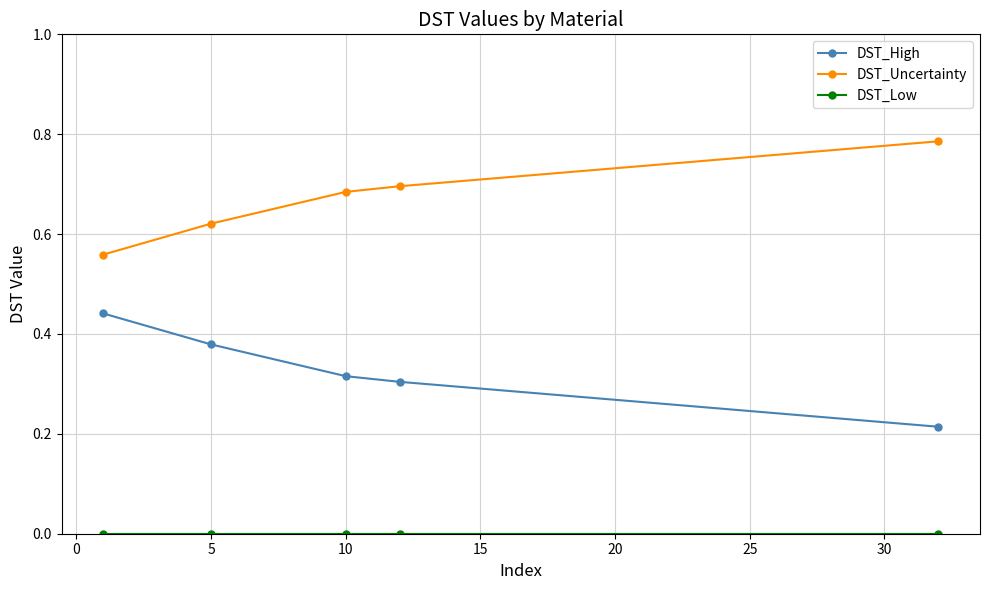

What is the difference between the maximum and second lowest values in the DST_High series?

0.1